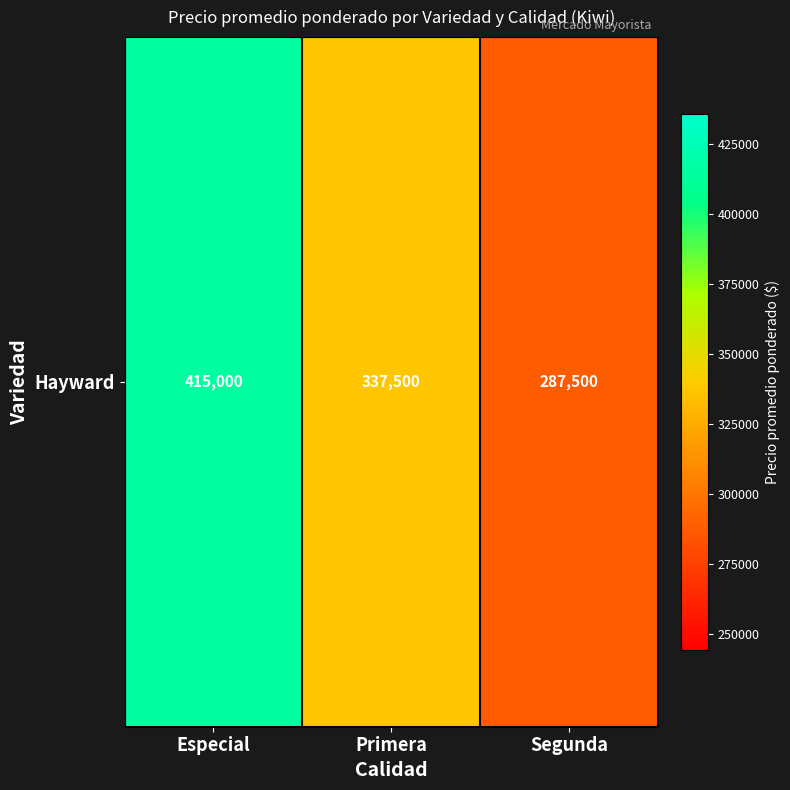

At which category does the chart reach its minimum across all series?

Segunda